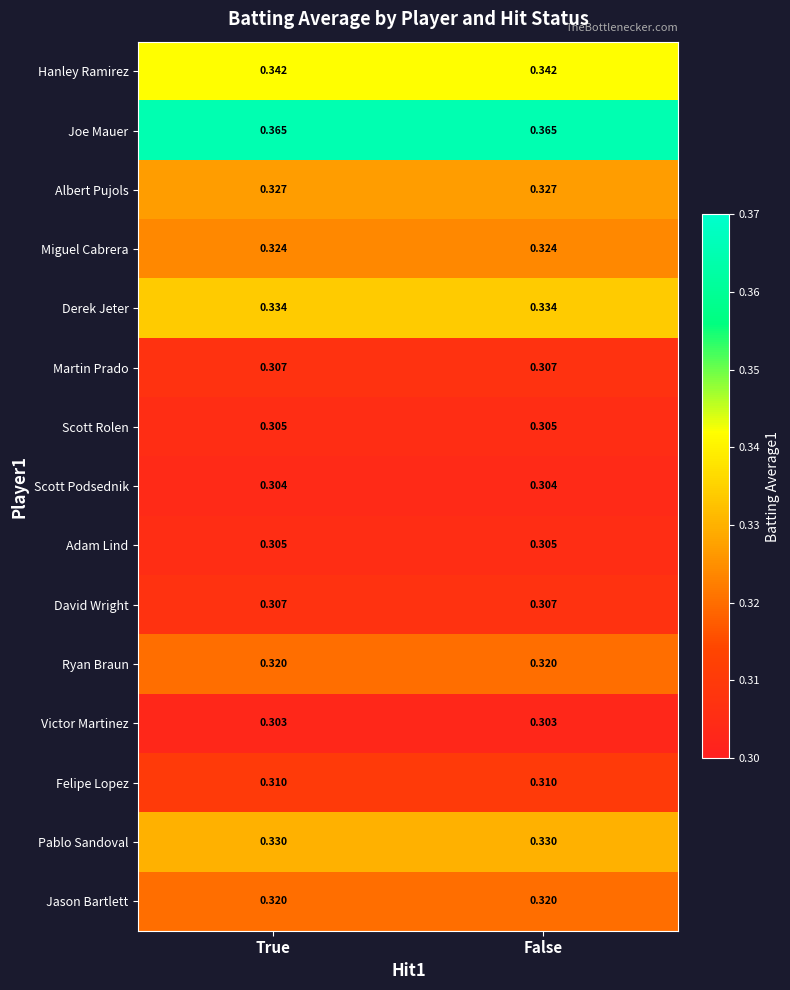

What is the difference between the highest and lowest values at True?

0.1